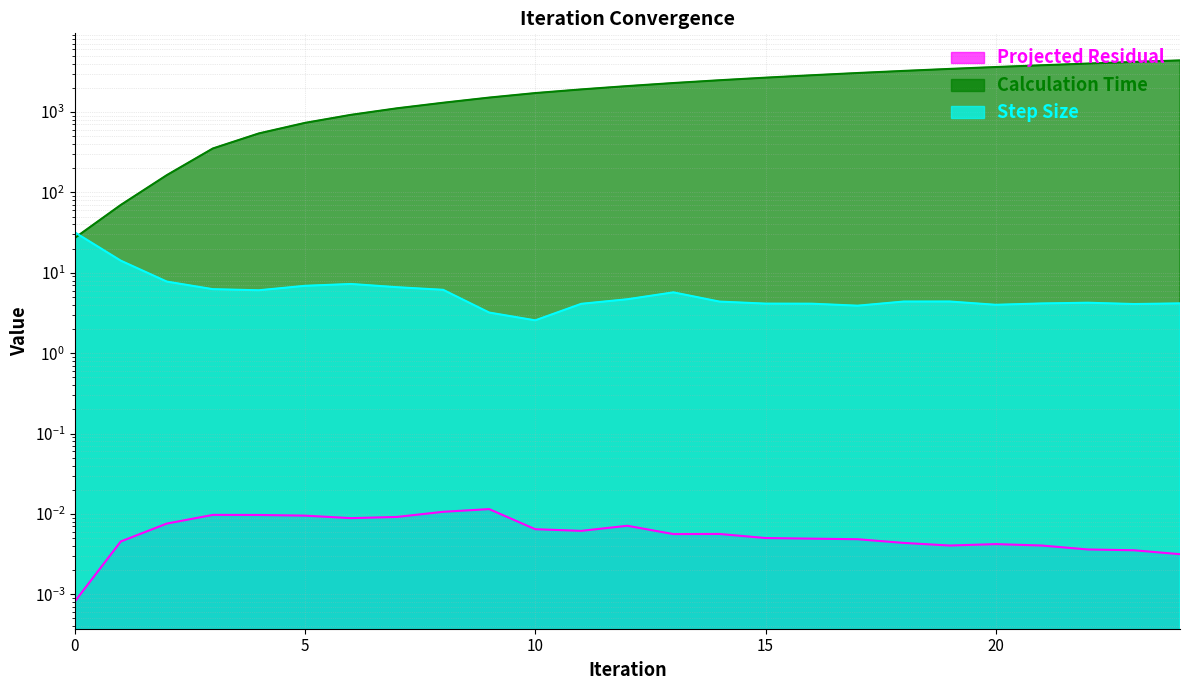

What is the value of the Step Size point at the 11th from the left?

2.6